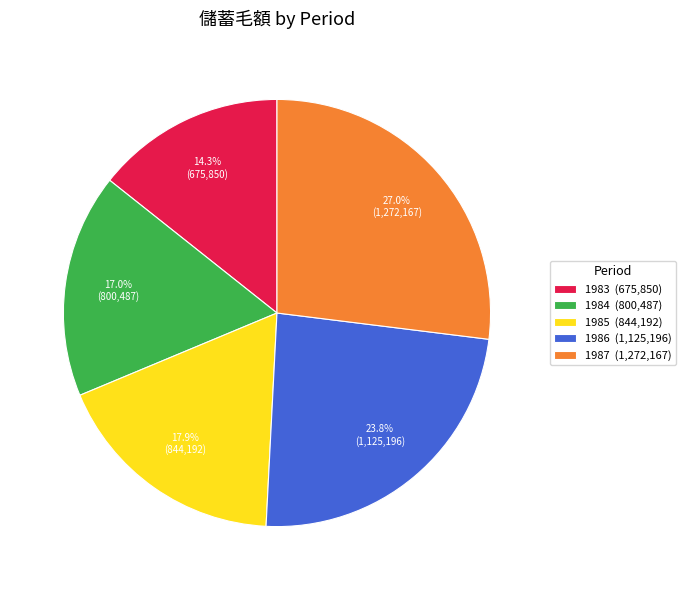

The 1986 slice represents 36% of the pie. True or false?

False